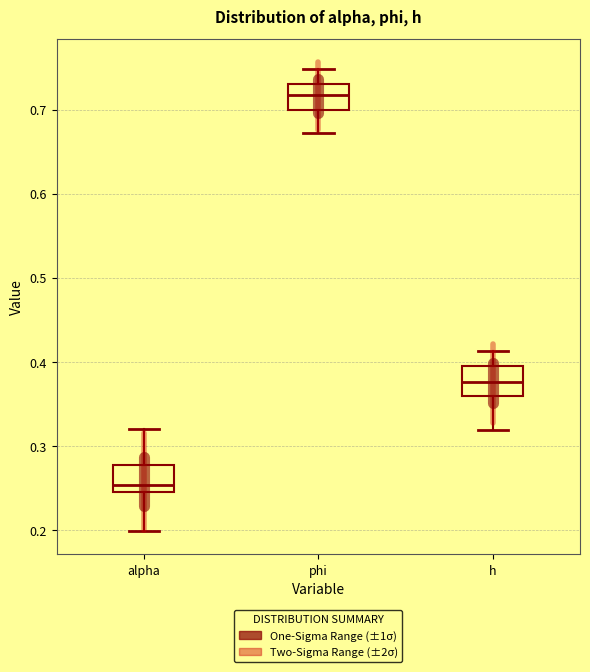

Where does the lower whisker of the box for h end on the y-axis? The values are not printed on the chart, so give them approximately, as read against the axis.

0.32